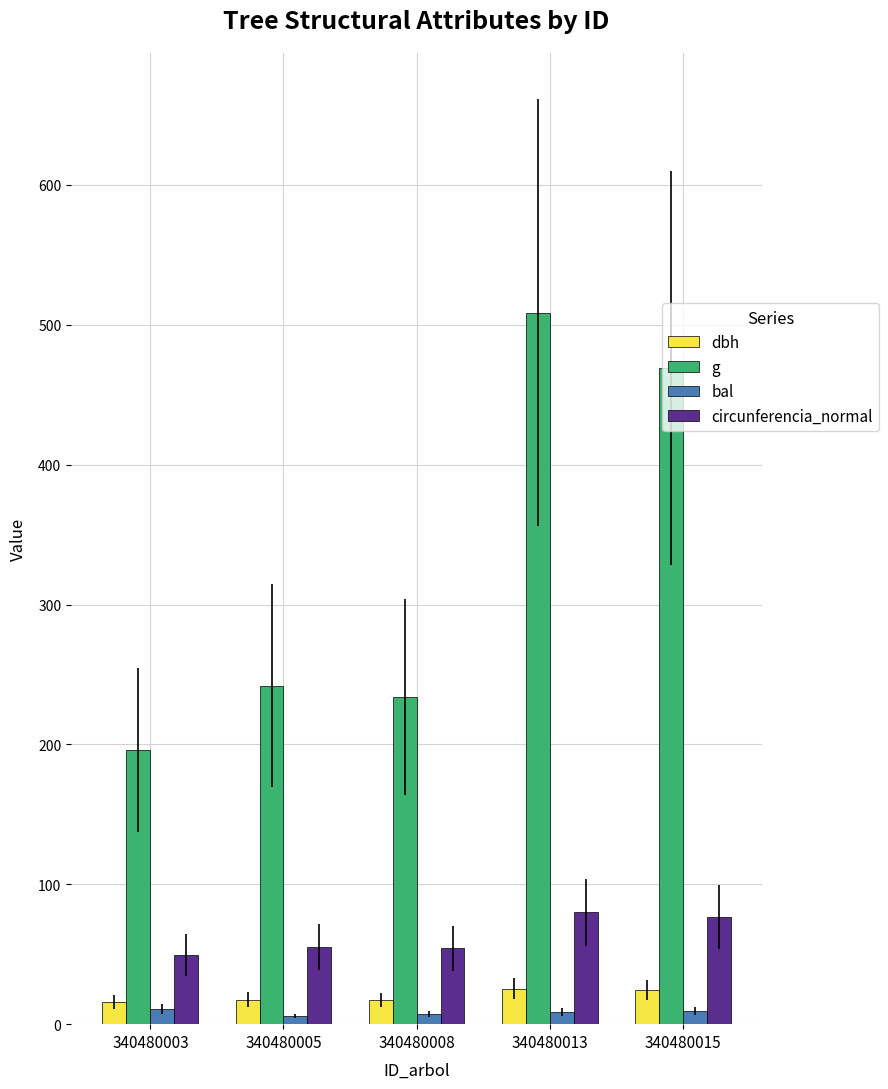

Which series changed the most between 340480008 and 340480013?

g